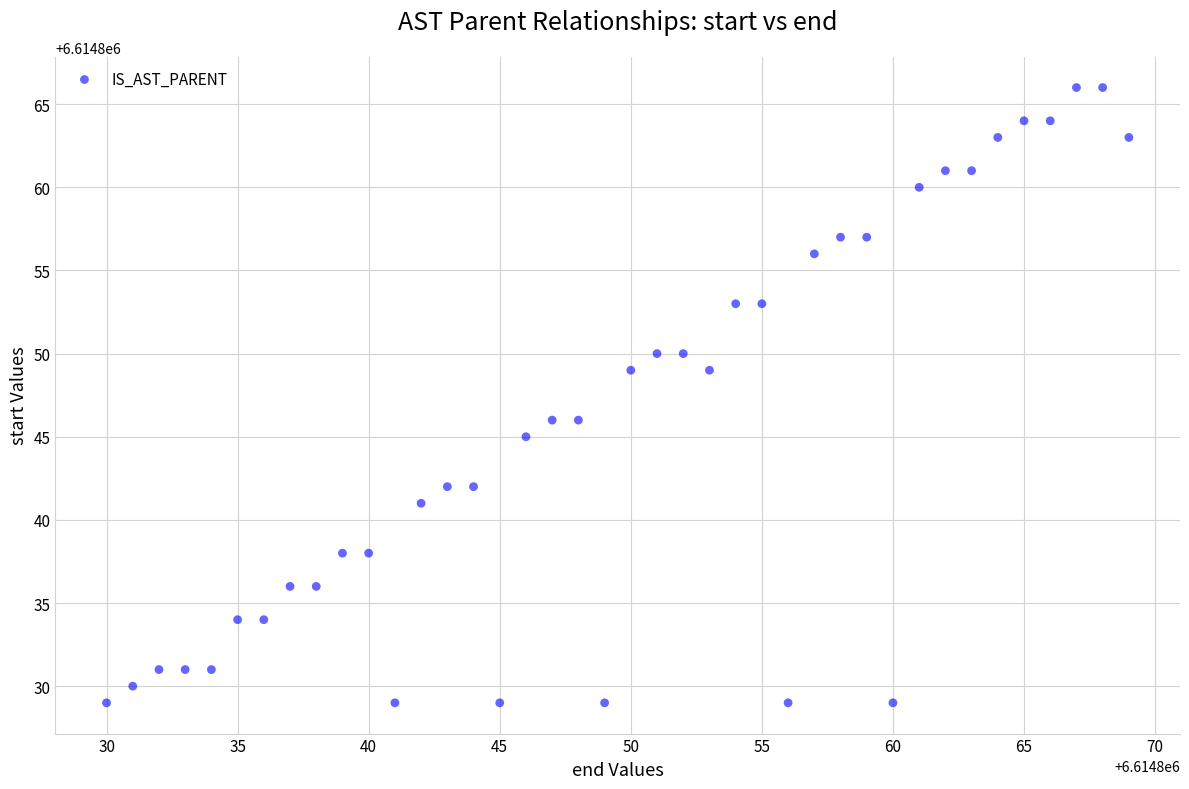

What is the range of Y values (max minus min)?

37